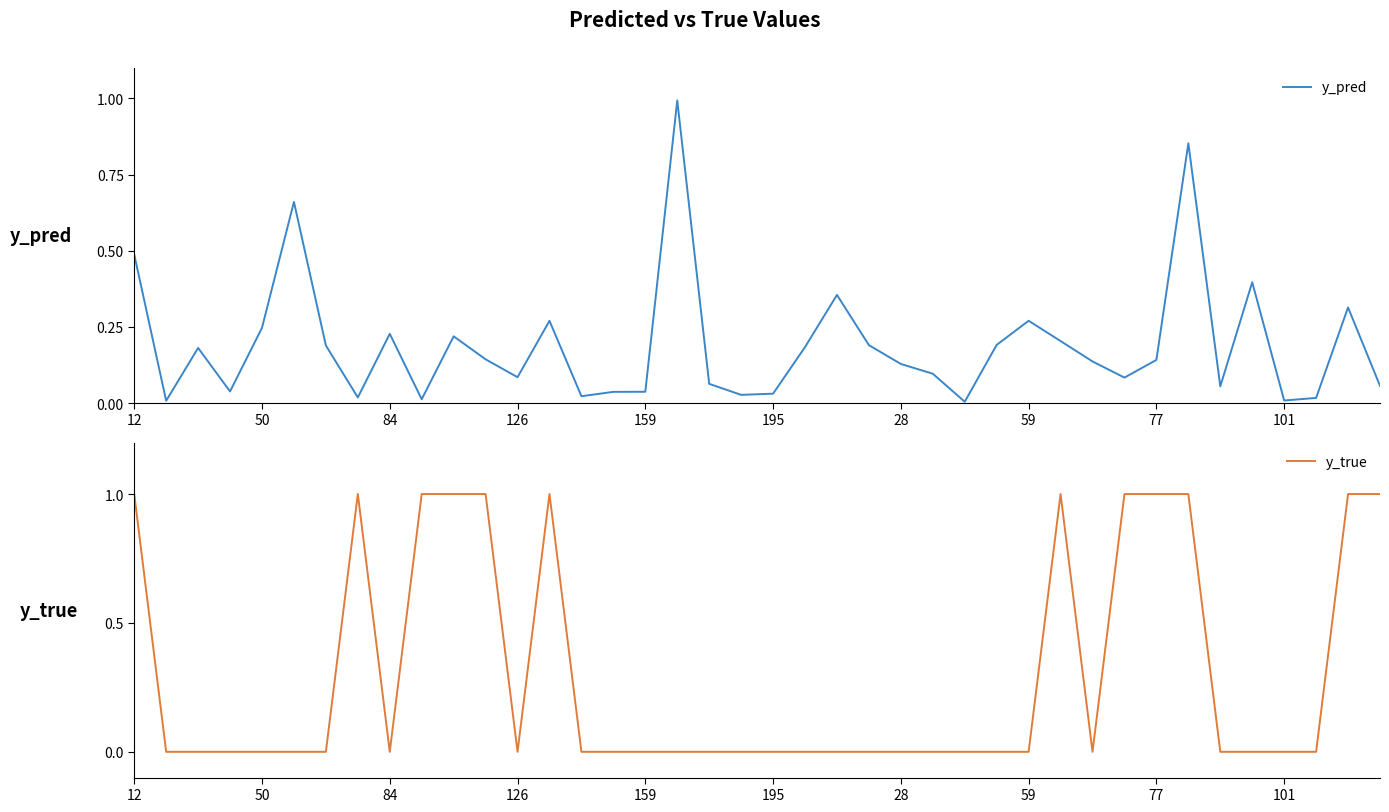

What is the difference between the maximum and minimum values in the y_pred series?

1.0